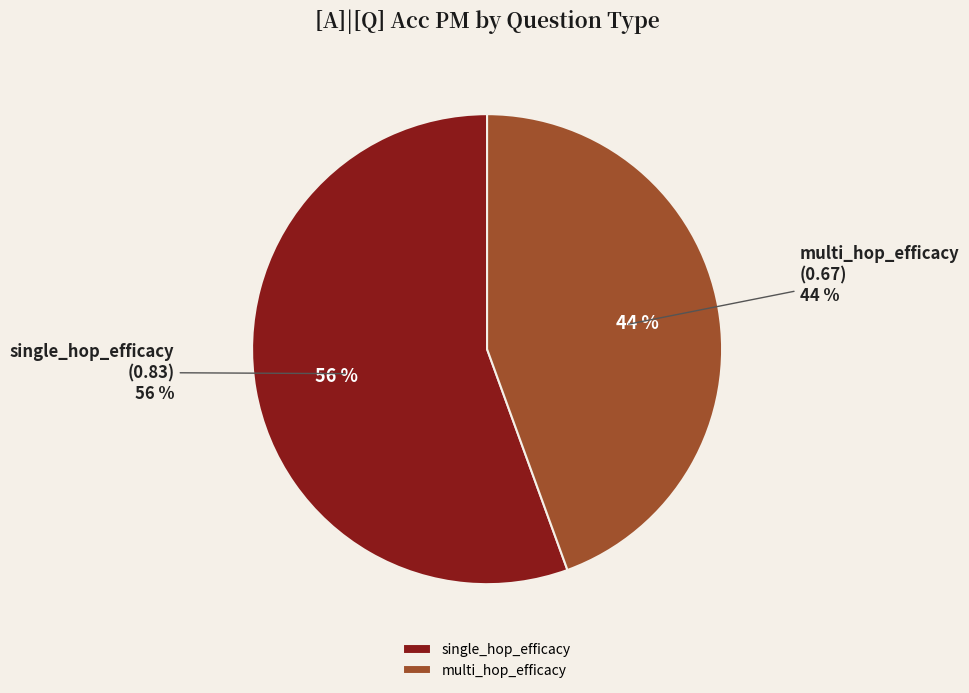

What is the smallest slice in the pie chart?

multi_hop_efficacy